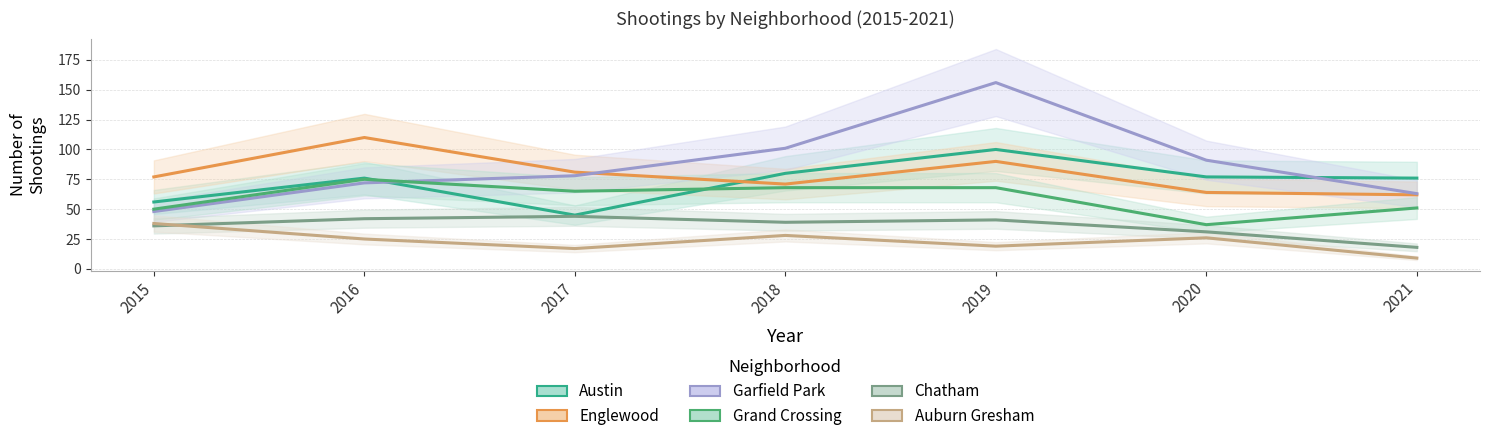

Which series has the largest range (max minus min)?

Garfield Park